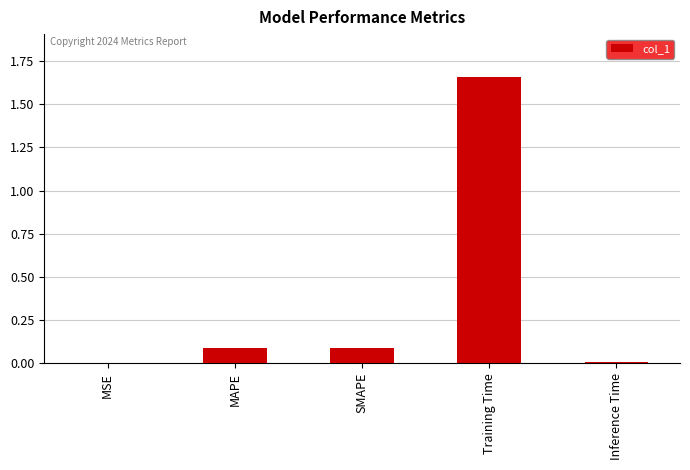

The chart shows a value of 0.0 at MSE. True or false?

True